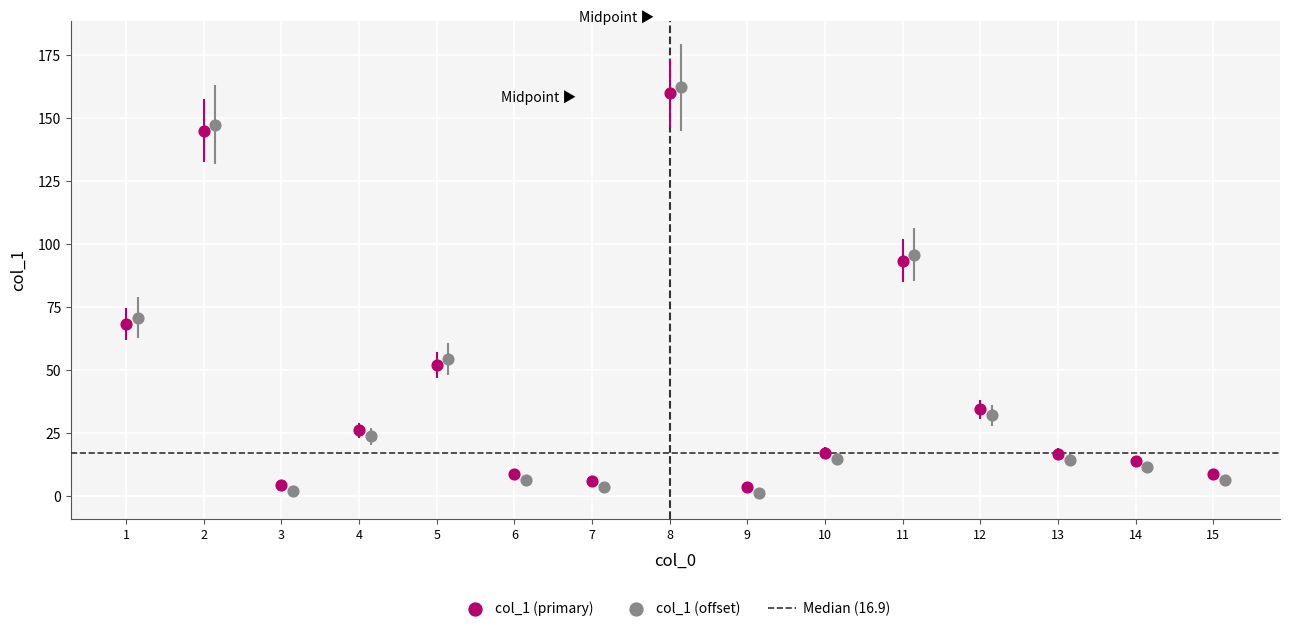

Which series has the widest spread of Y values?

col_1 (offset)